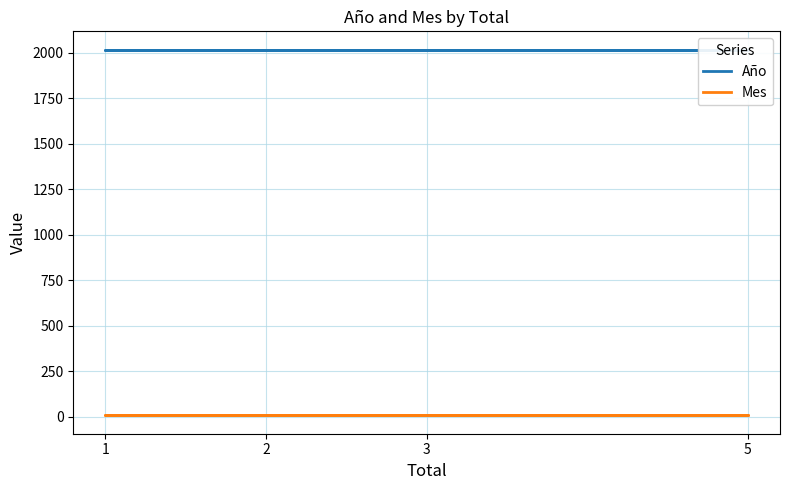

The value of Mes at 2 is 4. True or false?

False